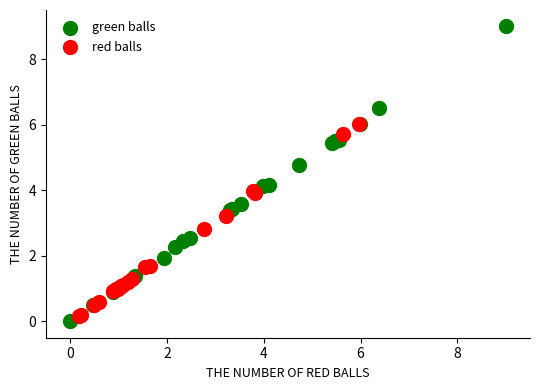

Which series contains the highest Y value?

green balls